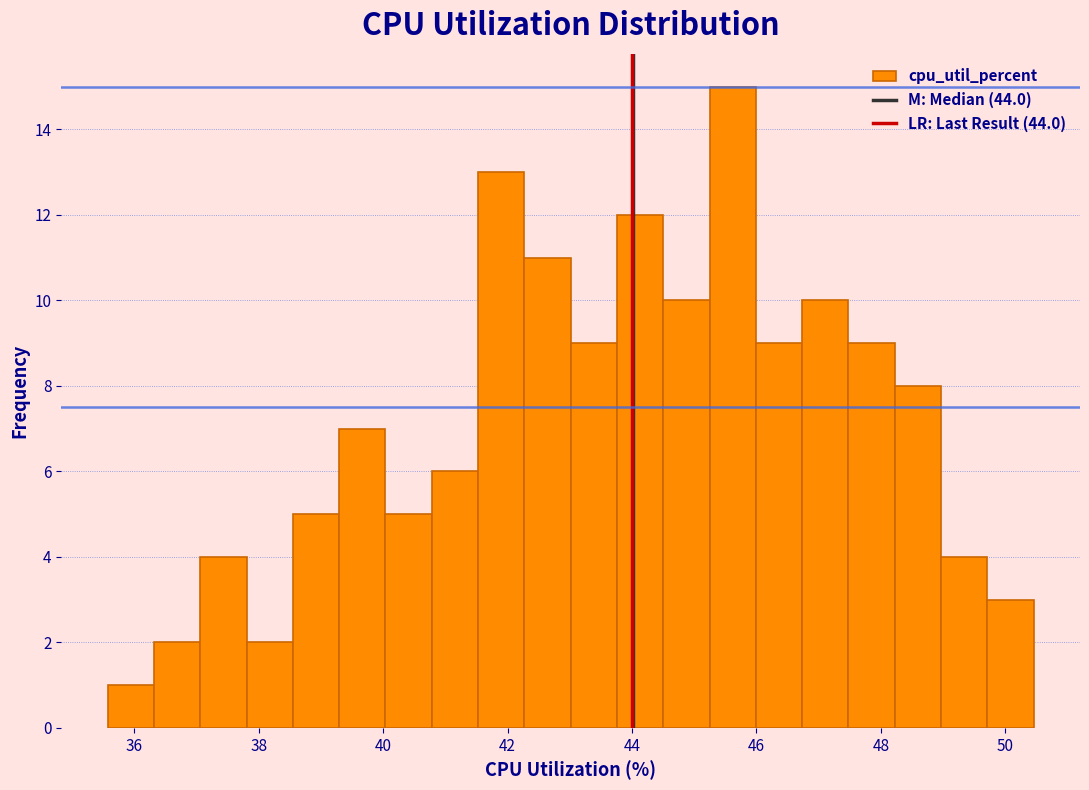

Around what value on the x-axis is the tallest bar? Give the approximate position of its centre, as read against the axis.

45.6